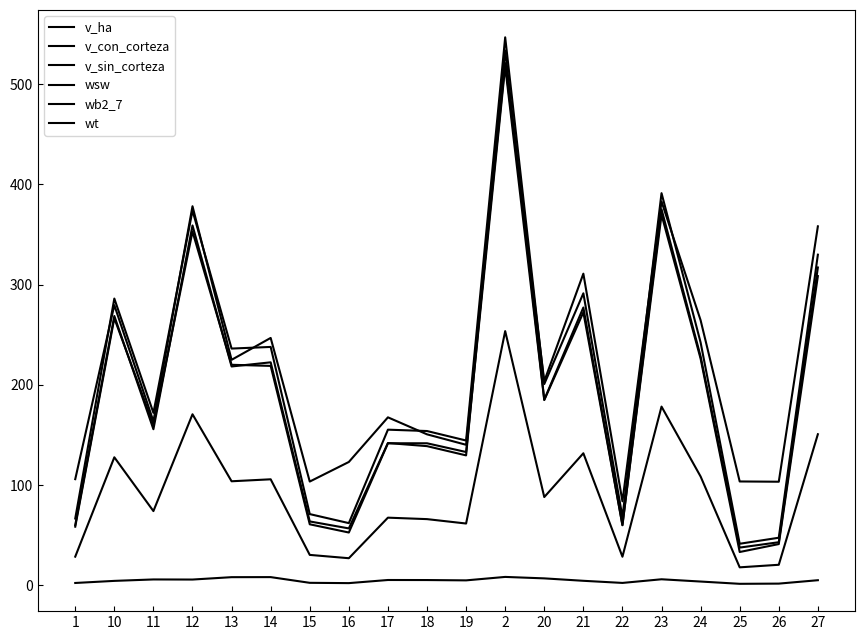

List the series in order of their peak value, highest first.

v_con_corteza, v_sin_corteza, wt, wsw, wb2_7, v_ha